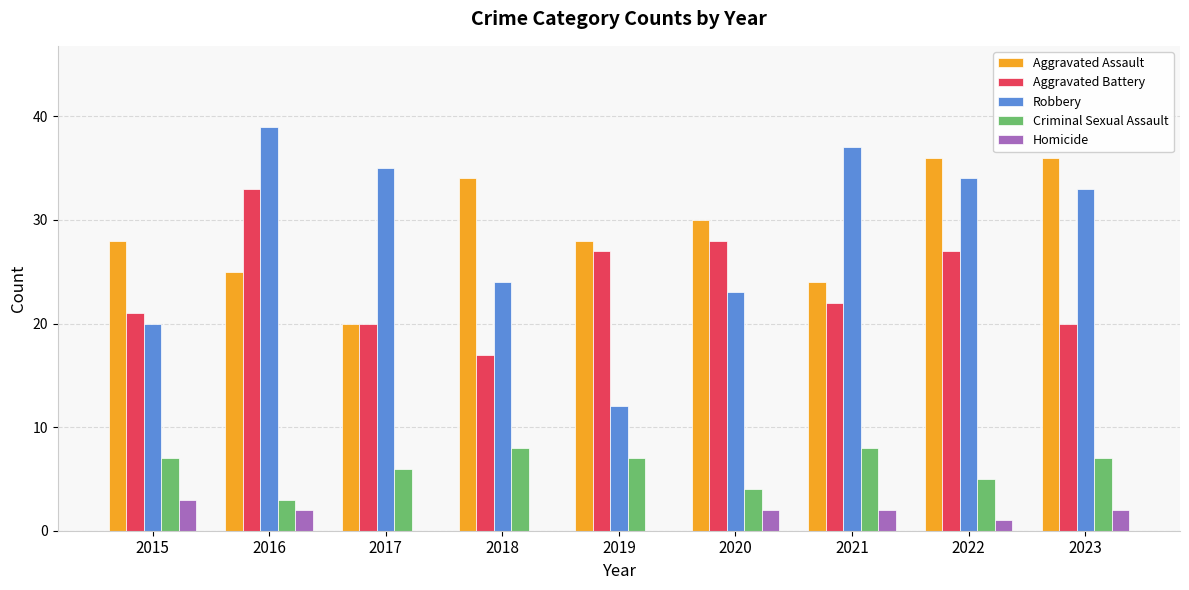

What is the sum of all Aggravated Battery values?

215